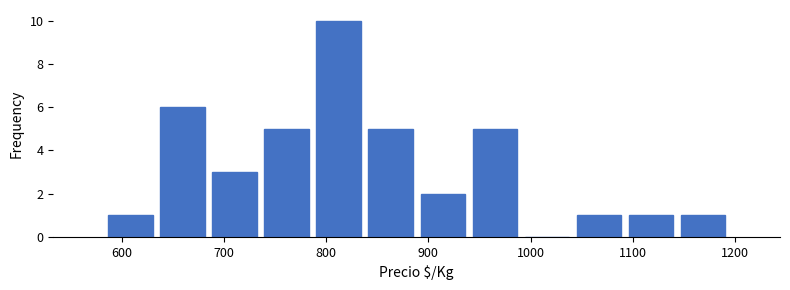

Reading left to right, list every bar in this chart as the range it spans on the x-axis followed by its height. Neither the bar edges nor the heights are printed on the chart, so give them approximately, as read against the axes.

580 to 630: 1
630 to 680: 6
680 to 740: 3
740 to 790: 5
790 to 840: 10
840 to 890: 5
890 to 940: 2
940 to 990: 5
990 to 1040: 0
1040 to 1090: 1
1090 to 1140: 1
1140 to 1190: 1